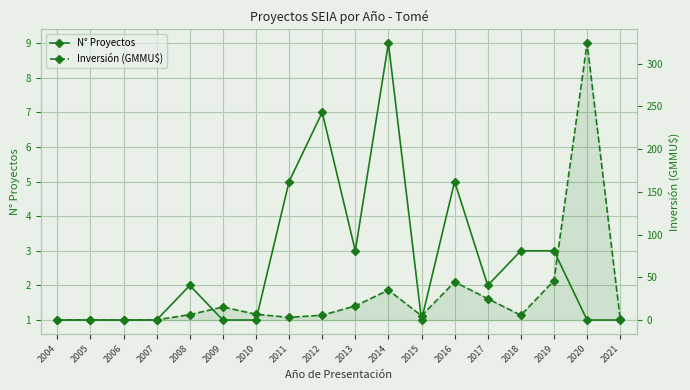

Rank the series at 2009 from lowest to highest value.

N° Proyectos, Inversión (GMMU$)